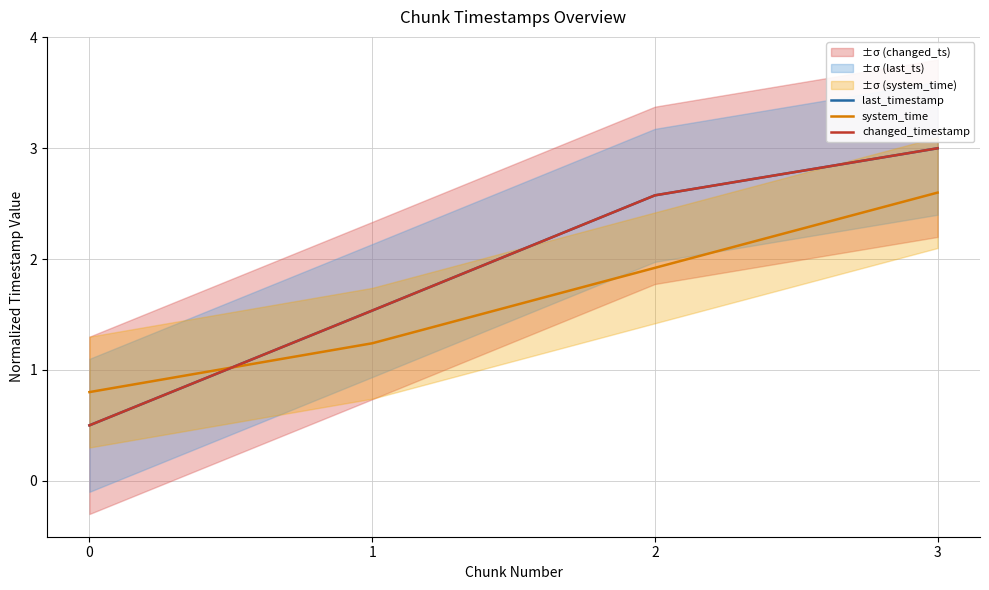

What is the spread (max minus min) of values at 0?

0.3